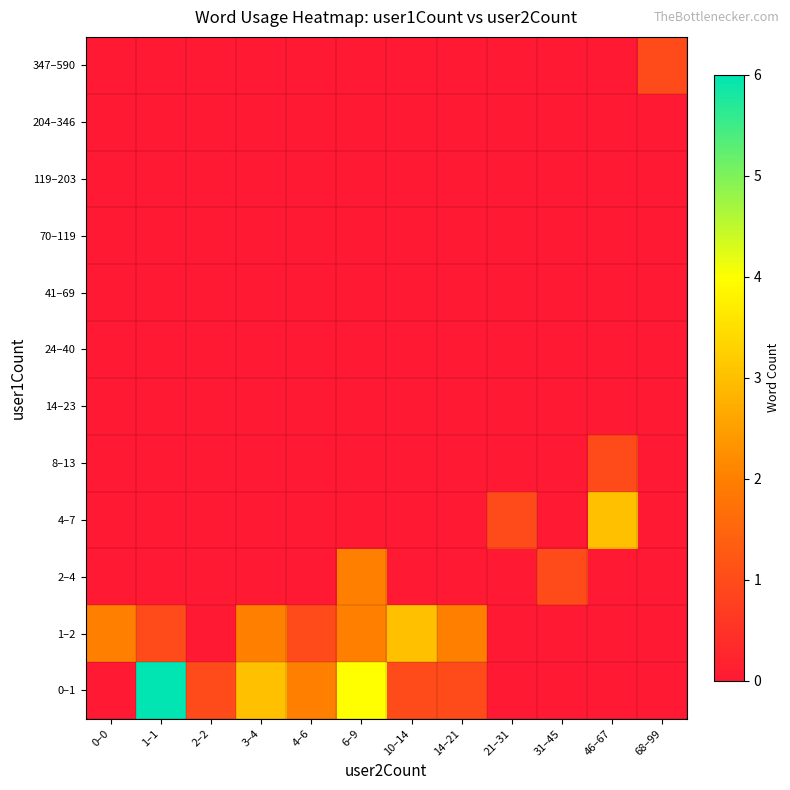

Count the number of categories in the chart.

12